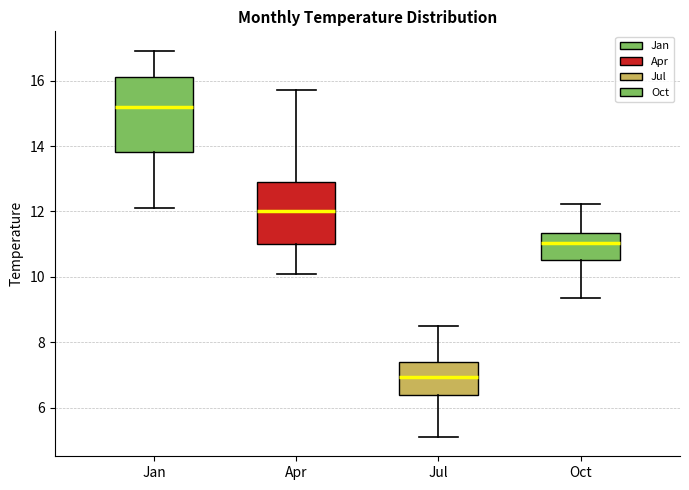

Where is the upper edge of the box for Jan on the y-axis? The values are not printed on the chart, so give them approximately, as read against the axis.

16.2